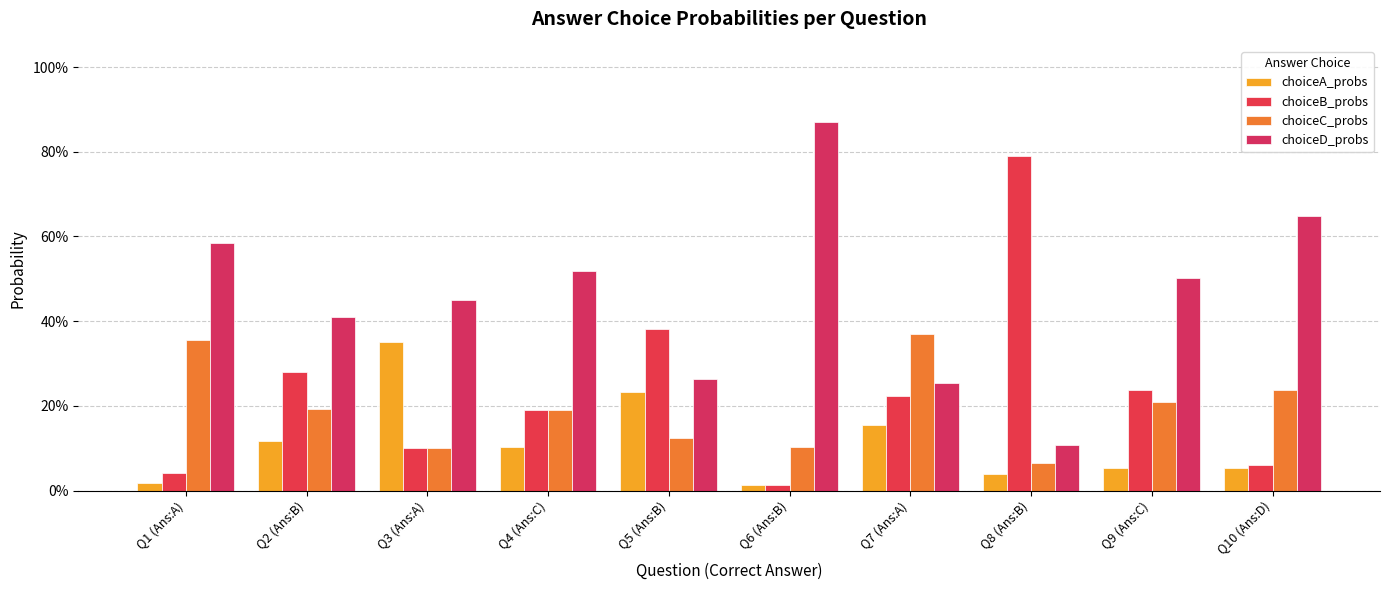

What is the value of the choiceA_probs bar at the 2nd from the left?

0.1